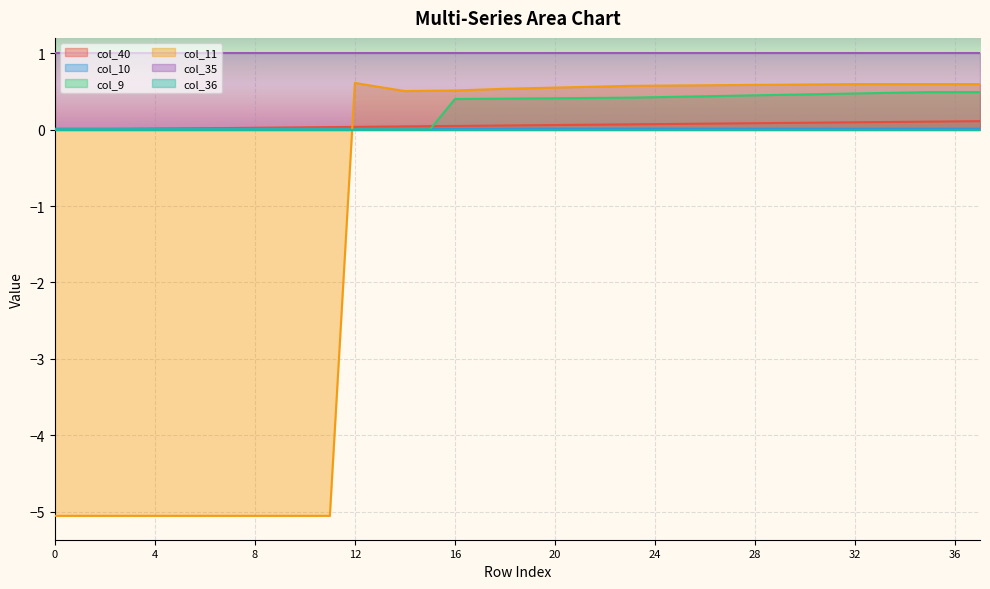

Which series has the largest total across all categories?

col_35